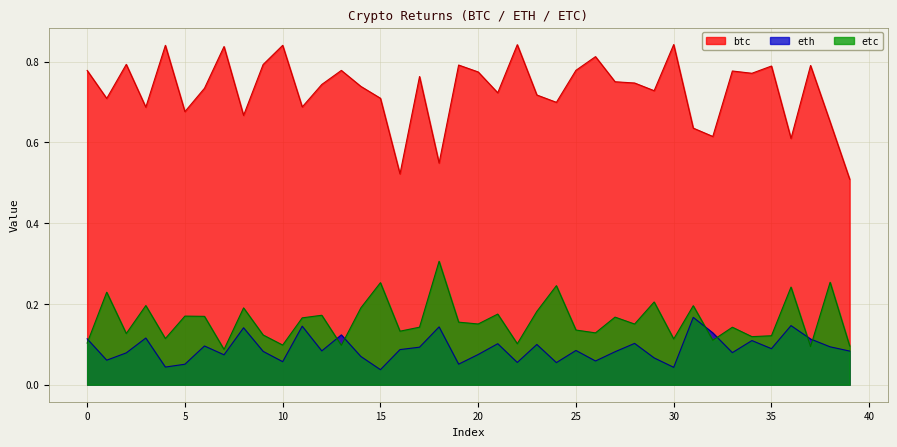

At how many categories does at least one series exceed 0?

40